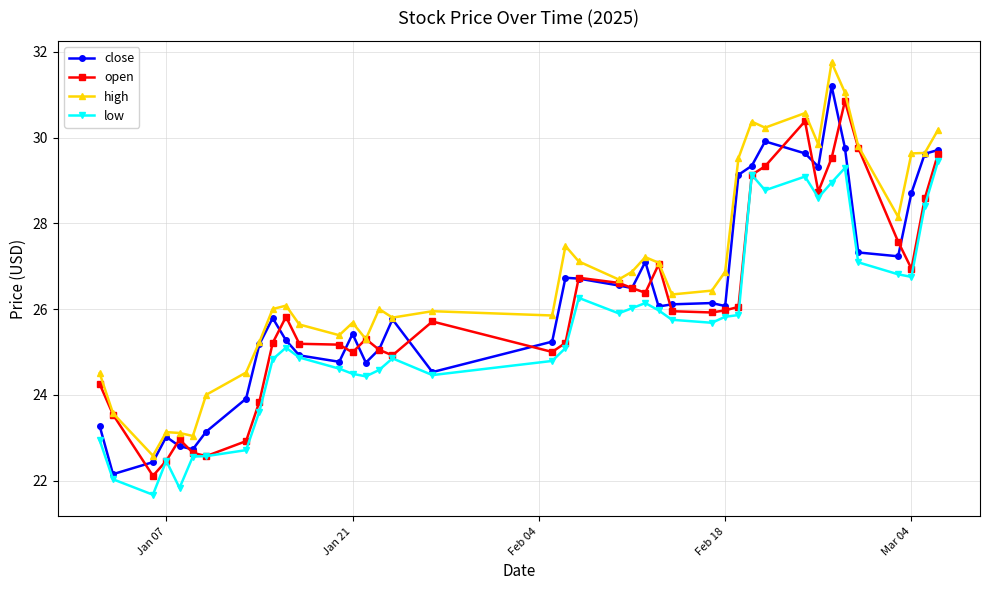

What is the value of the high point at the 17th from the left?

25.8